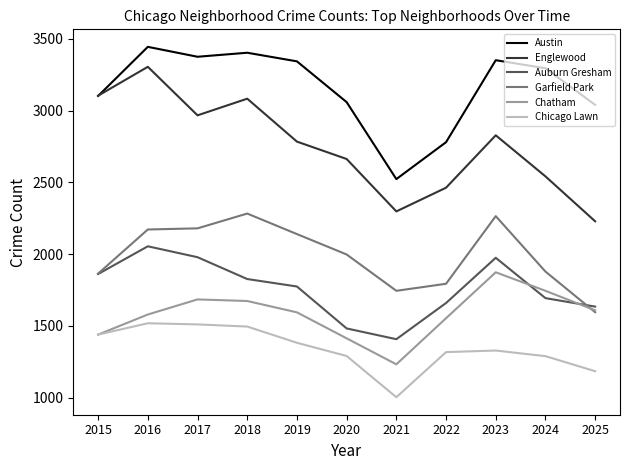

True or false: Englewood and Chicago Lawn cross at least once.

False